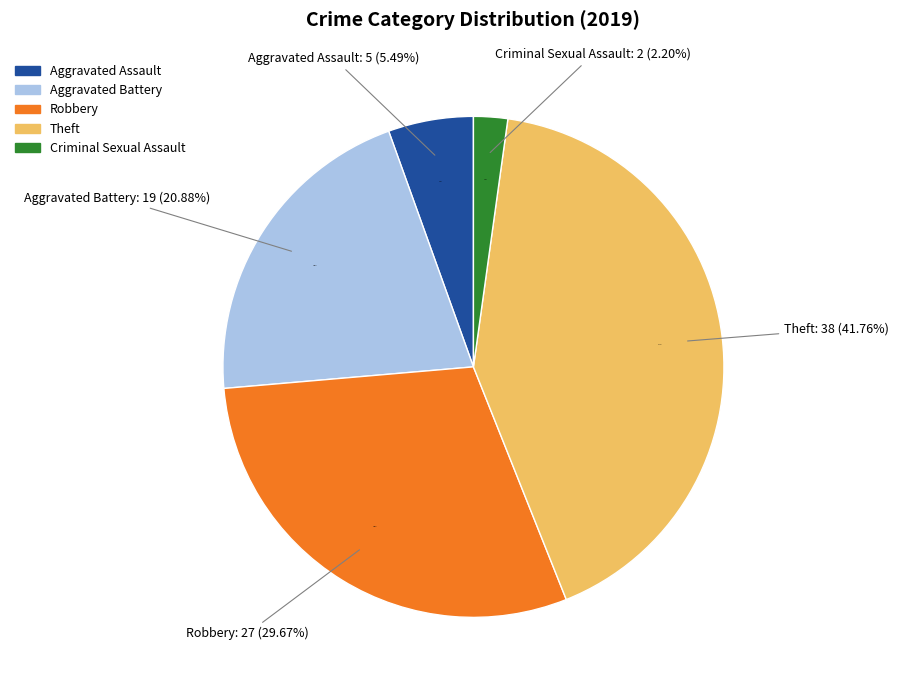

To the nearest percent, what is the average slice percentage?

20%